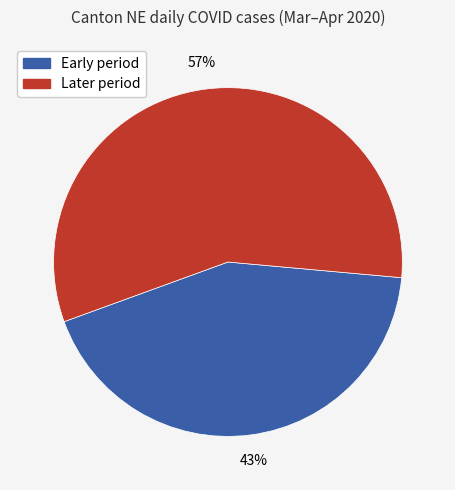

Between Later period and Early period, which is larger?

Later period